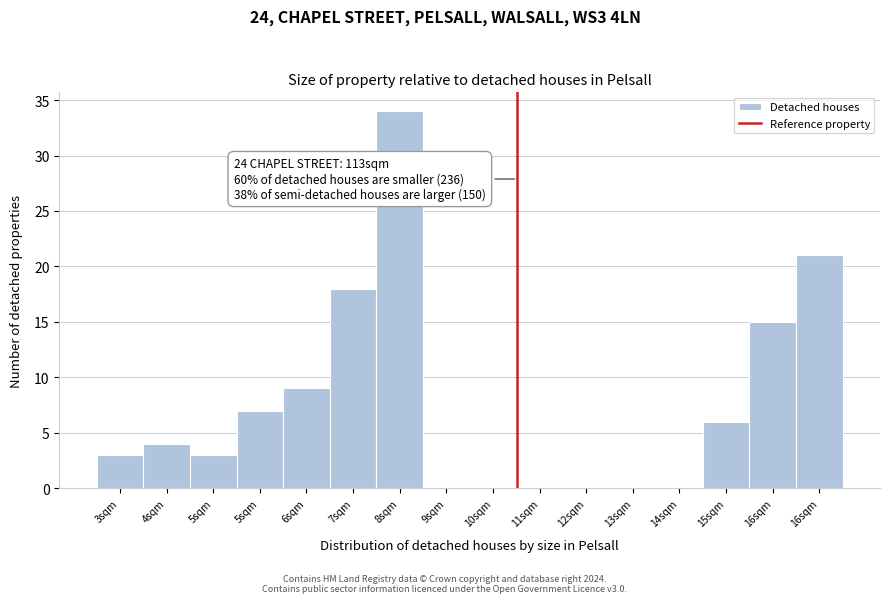

Are the bars horizontal?

No